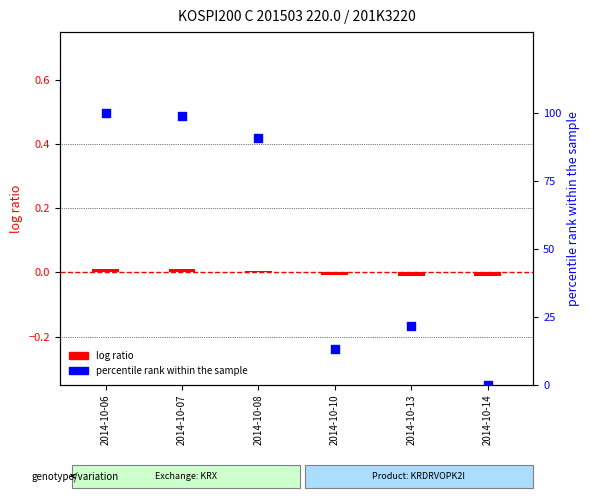

At how many categories does at least one series exceed 73?

3